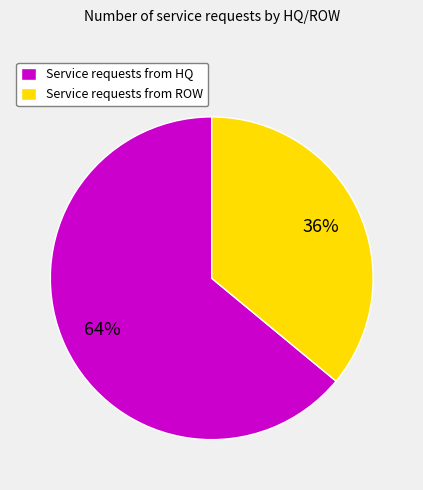

To the nearest percent, what is the average slice percentage?

50%